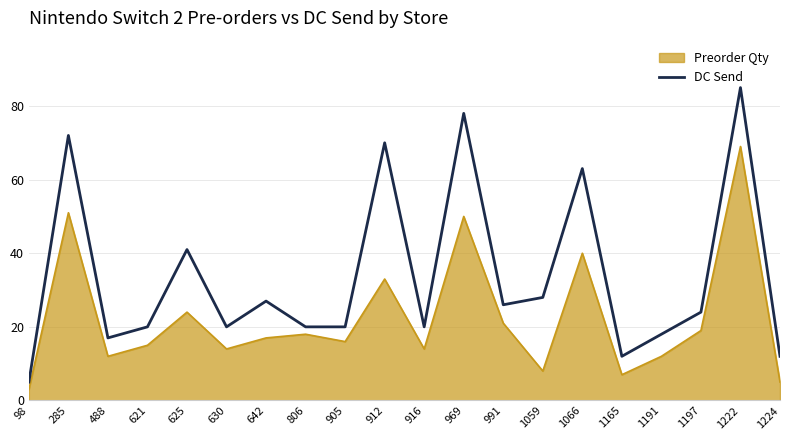

List the series in order of their overall mean, highest first.

DC Send, Preorder Qty